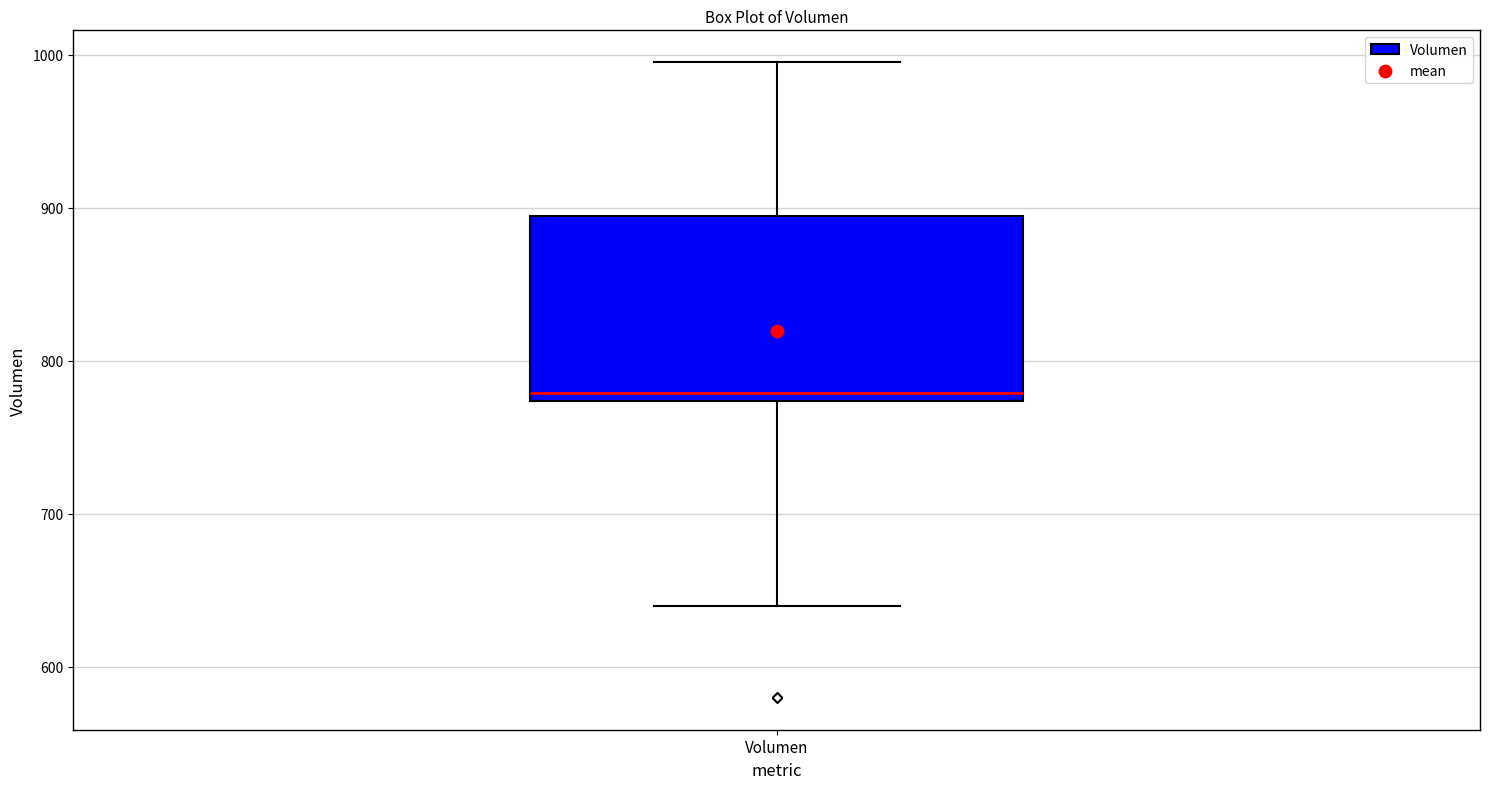

Transcribe this box plot: give where the median line is, the range the box spans, and where the two whiskers end, as read against the y-axis. The values are not printed on the chart, so give them approximately, as read against the axis.

median 780, box 770 to 890, whiskers 640 to 1000